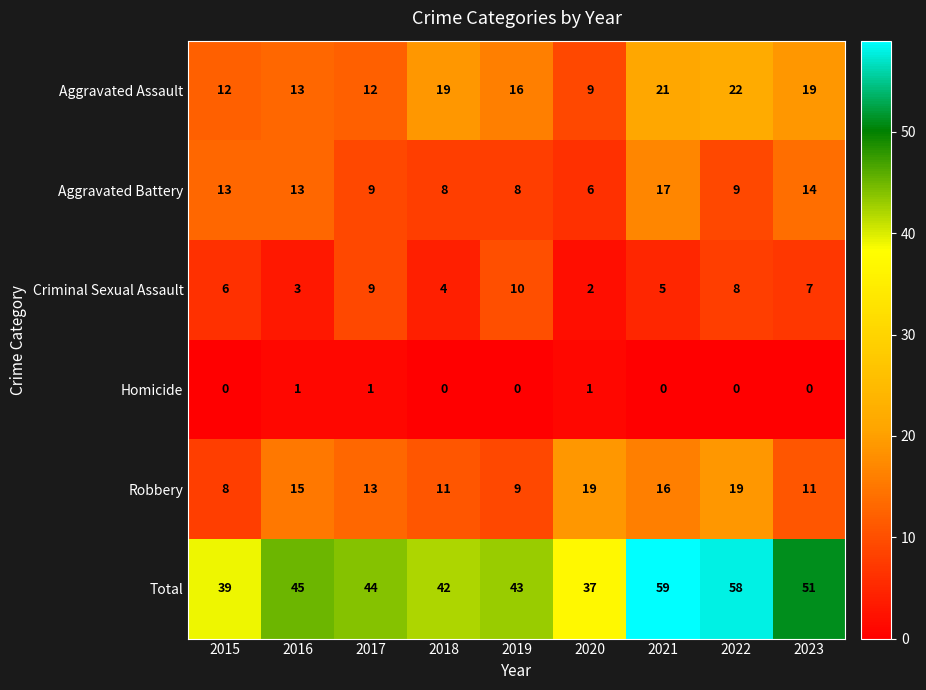

What is the approximate value of Aggravated Battery at 2017, to the nearest 5?

10